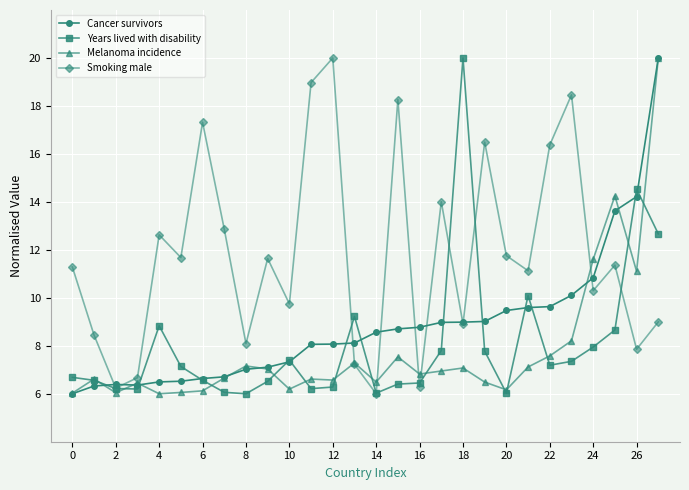

What is the highest value of the Melanoma incidence series?

20.0